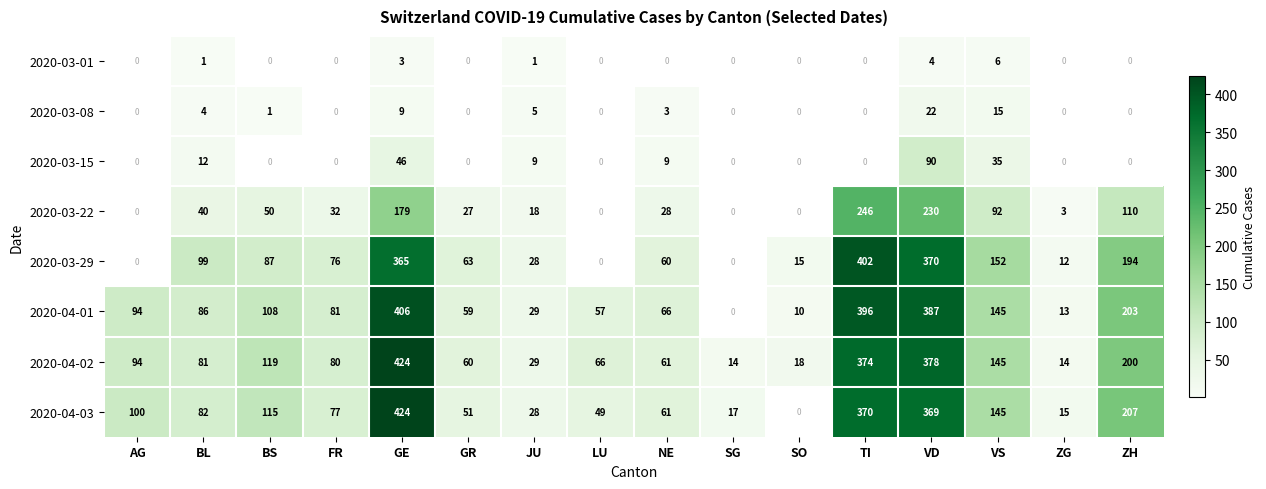

Which has a higher value, FR or VD?

VD